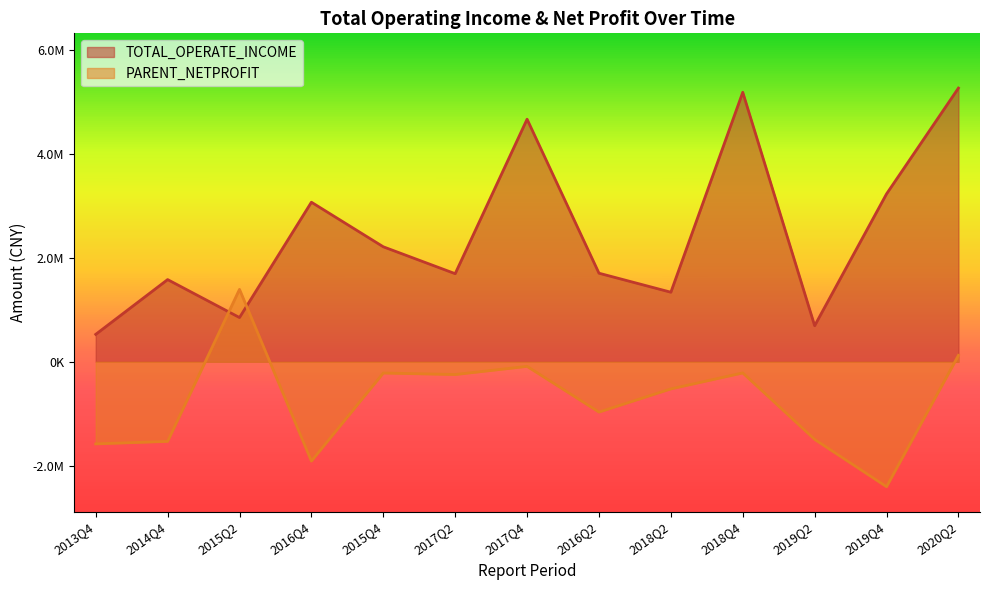

What is the sum of all TOTAL_OPERATE_INCOME values?

32049667.3